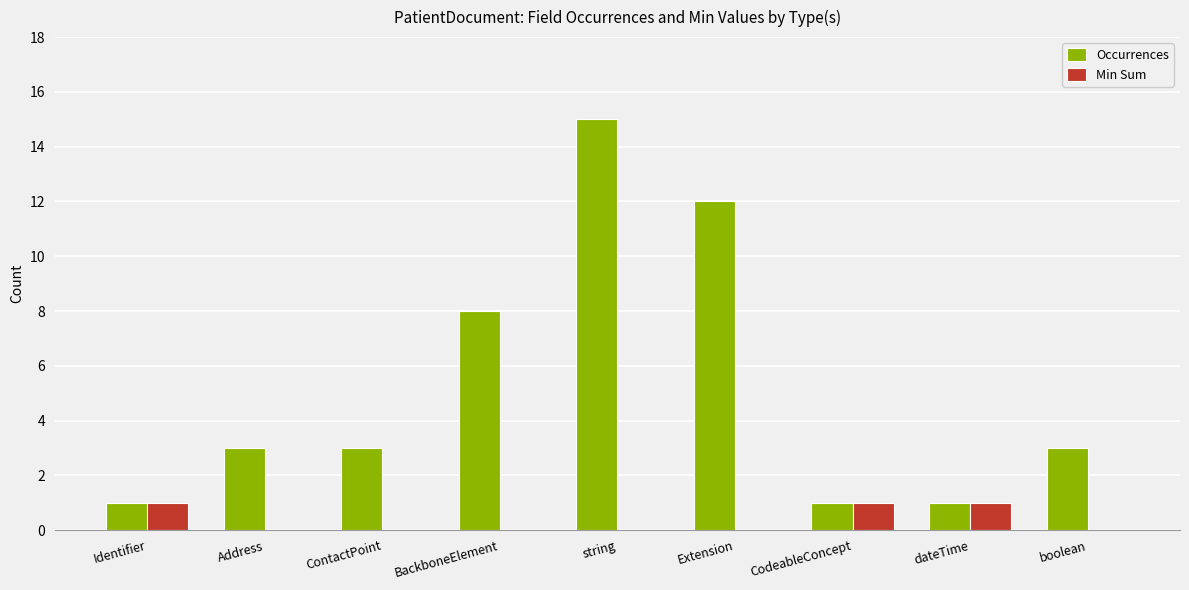

What is the total value across all series at ContactPoint?

3